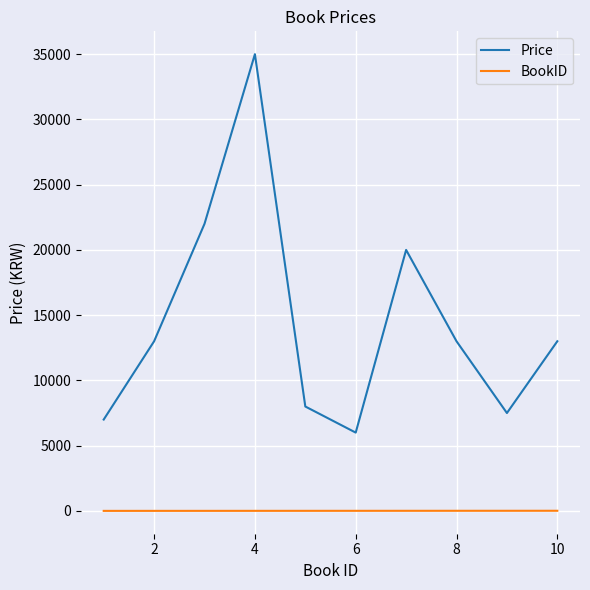

Which series has the largest total across all categories?

Price